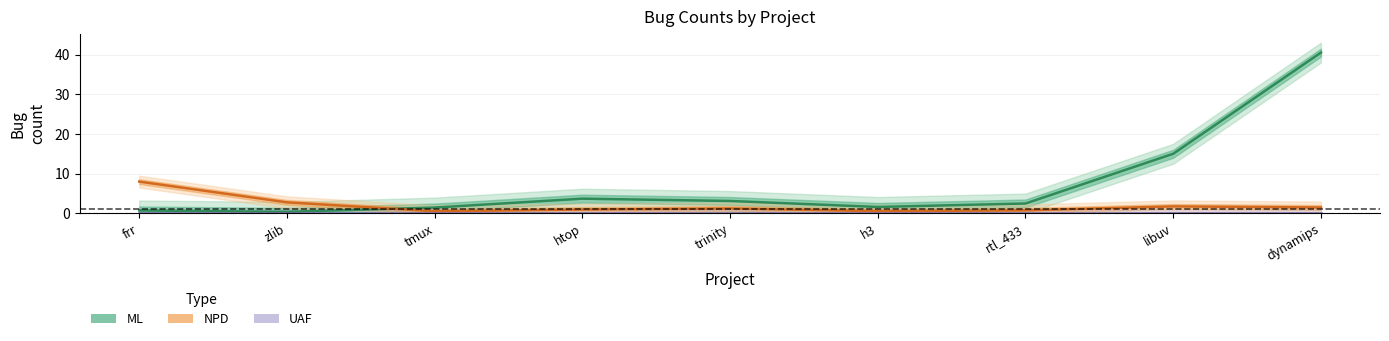

What is the sum of all ML values?

69.0